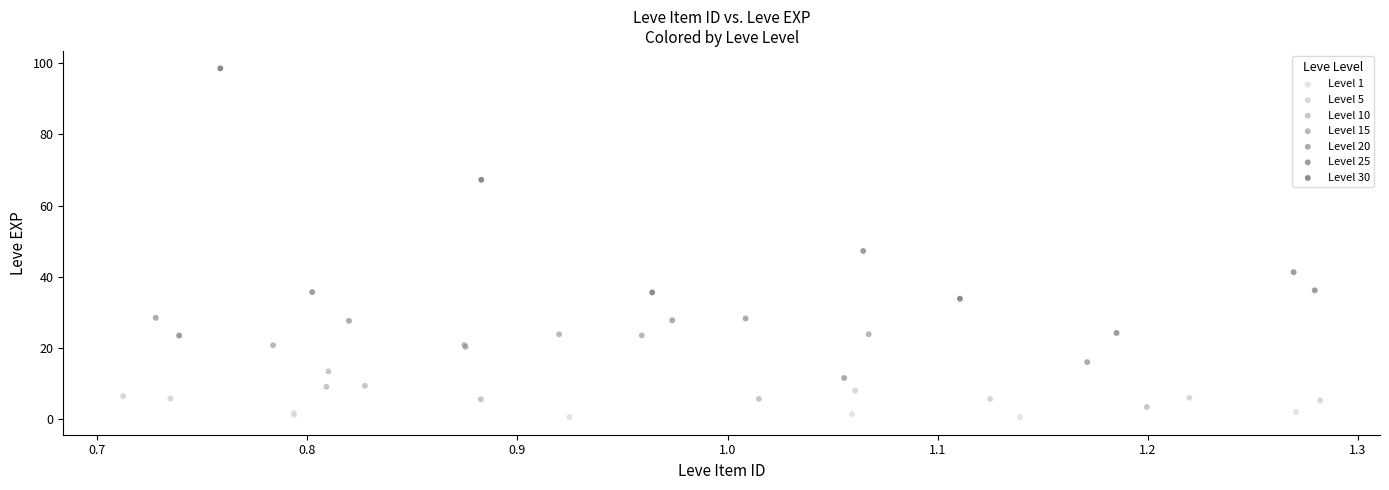

Which series contains the lowest Y value?

Level 1